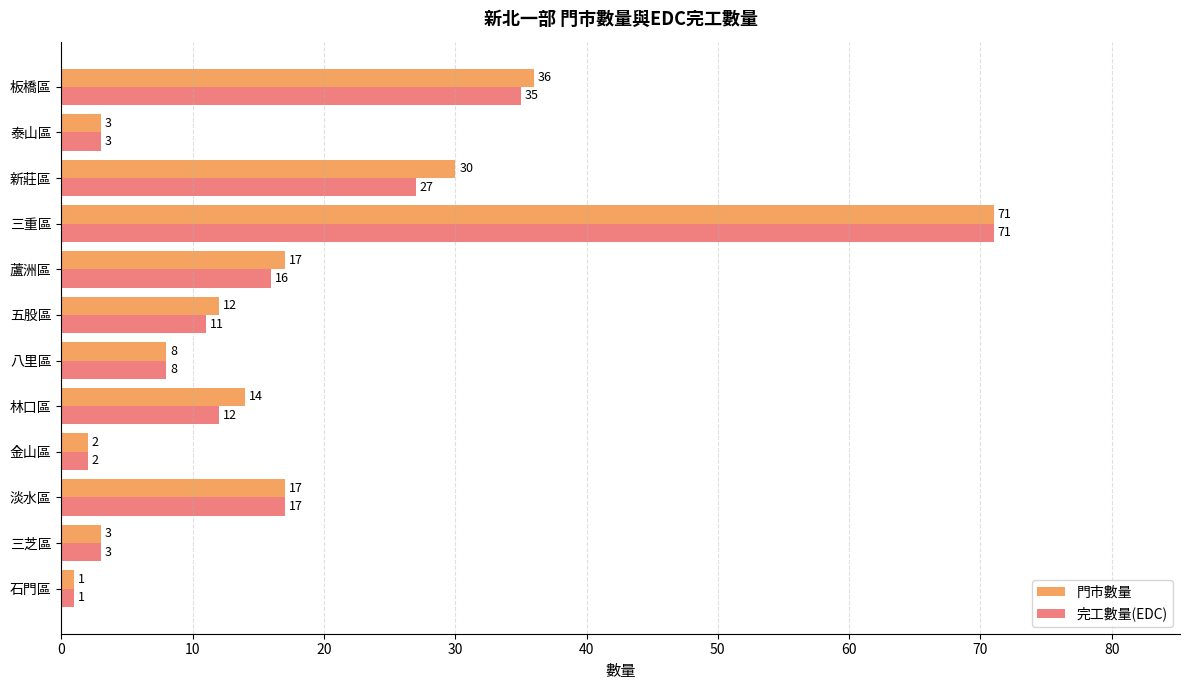

Rank the series by their average value, from highest to lowest.

門市數量, 完工數量(EDC)